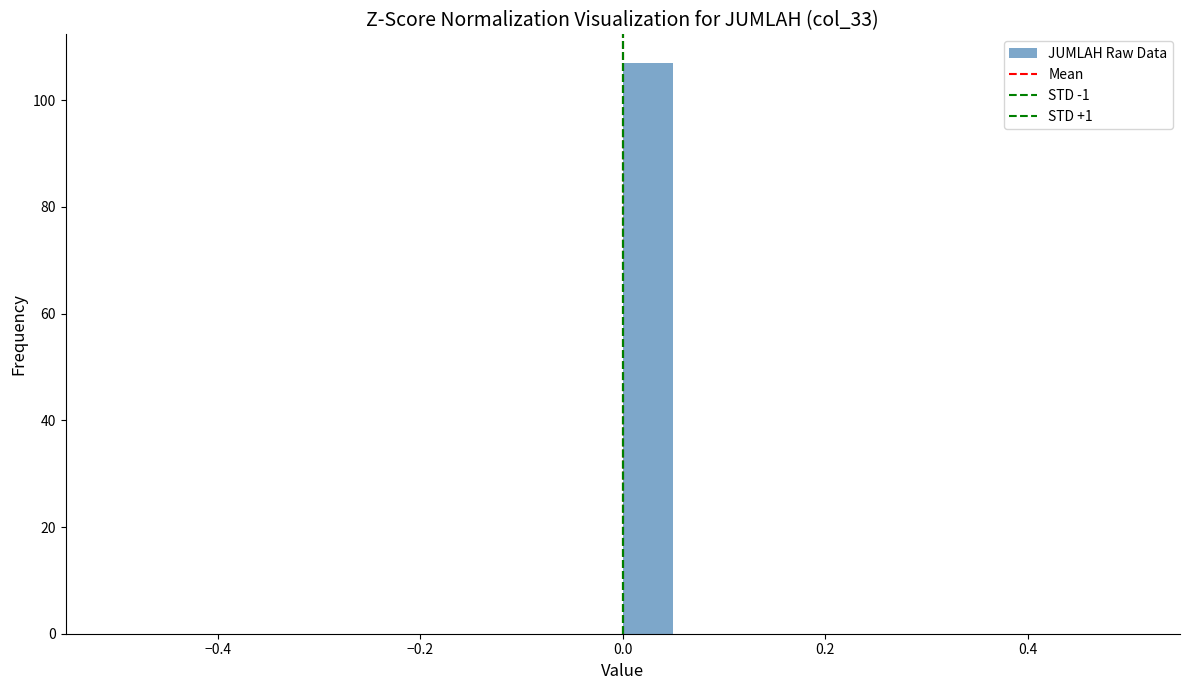

Around what value on the x-axis is the tallest bar? Give the approximate position of its centre, as read against the axis.

0.02